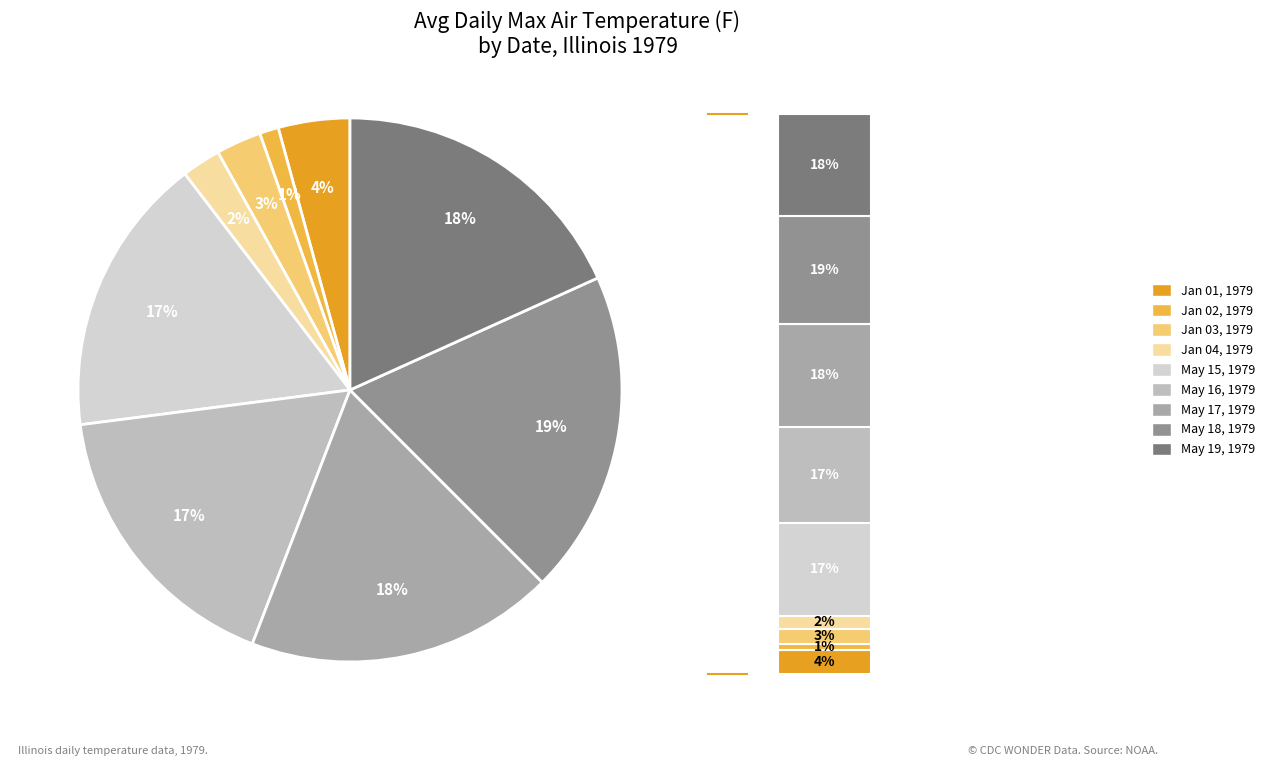

To the nearest percent, what is the difference between the Jan 03, 1979 and Jan 02, 1979 slice percentages?

2%